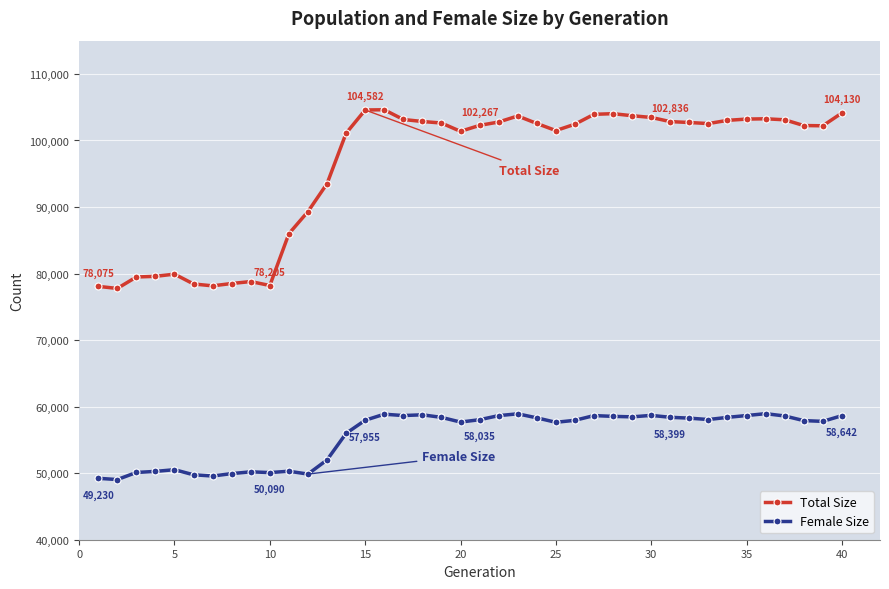

Which series has the largest range (max minus min)?

Total Size